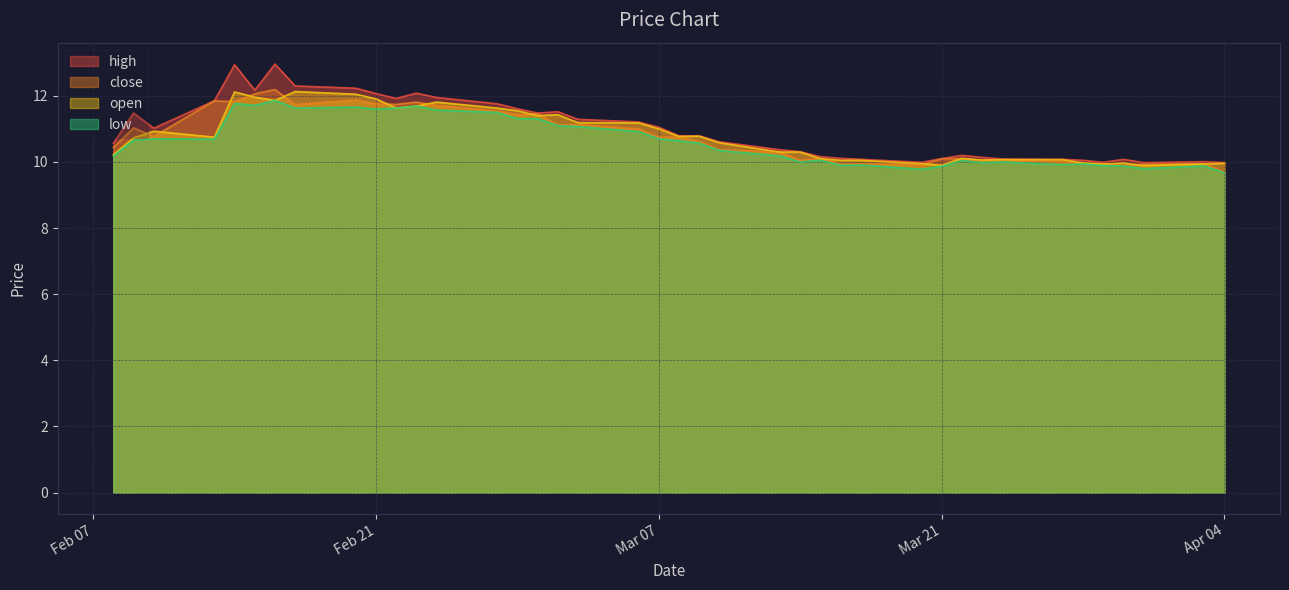

How many interior local valleys does the close series have?

11